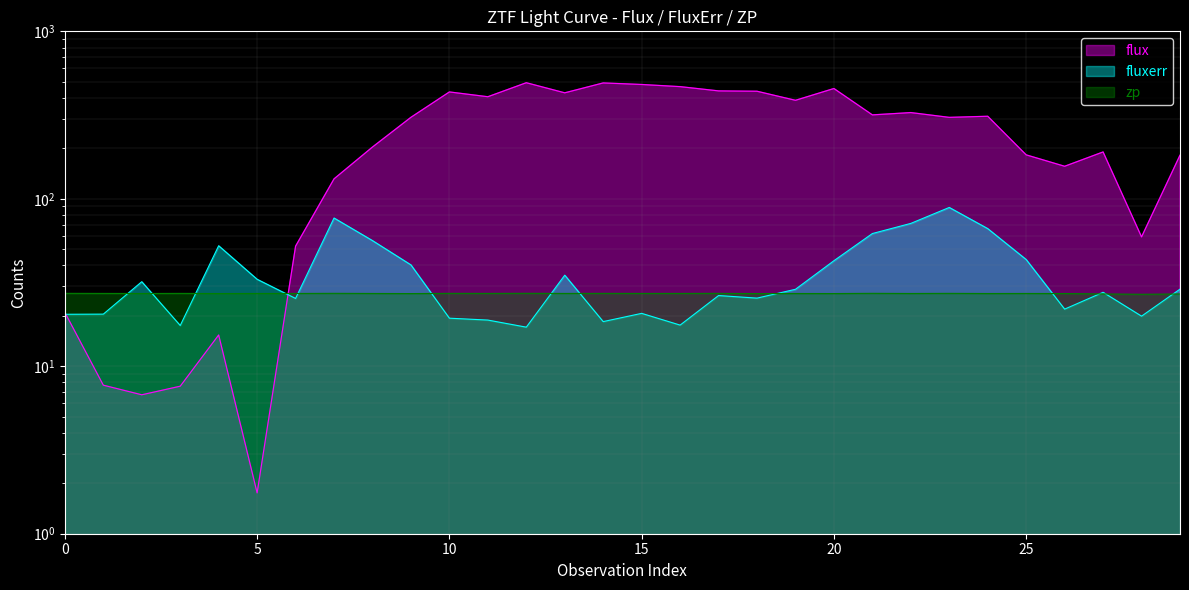

What is the sum of the fluxerr values at 9 and 18?

65.8